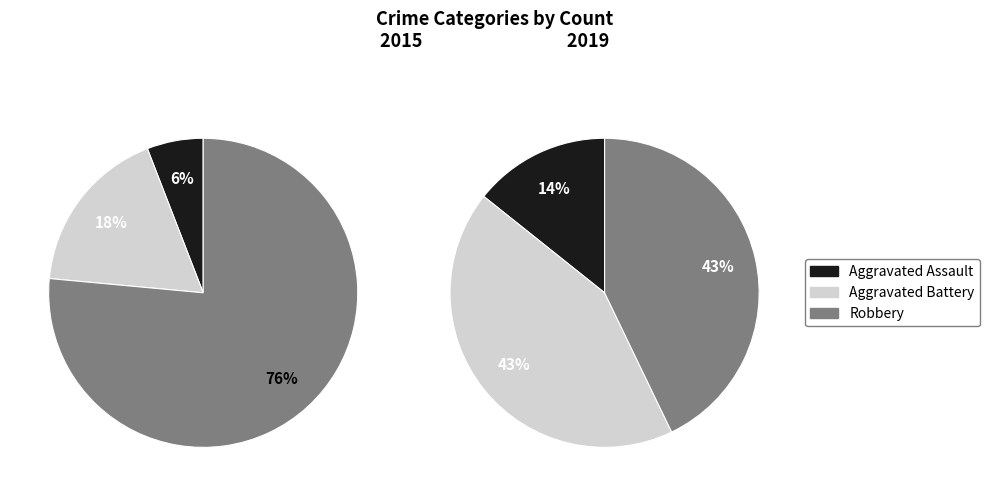

To the nearest percent, what is the average slice percentage?

33%